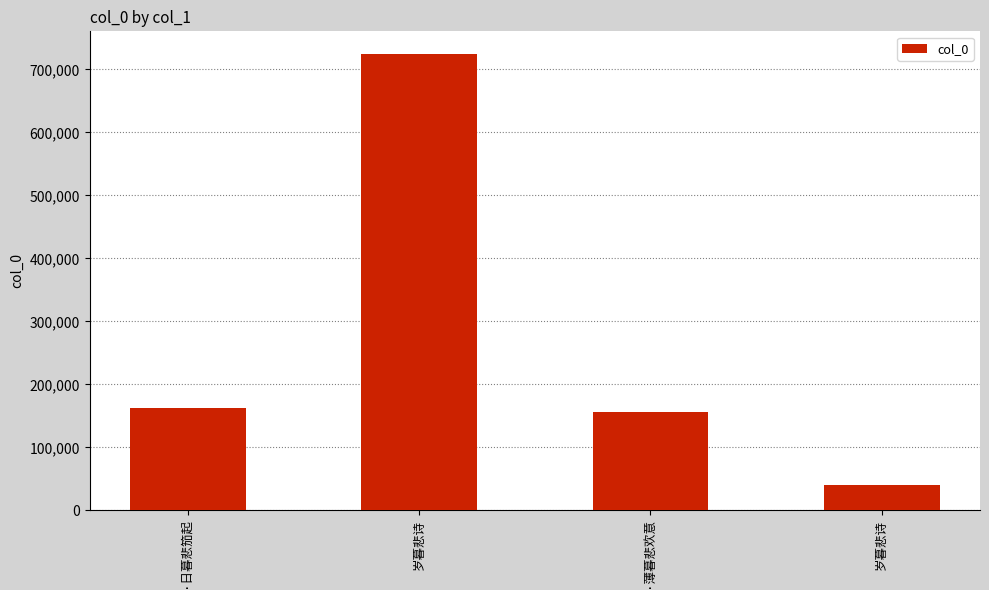

Are the bars horizontal?

No